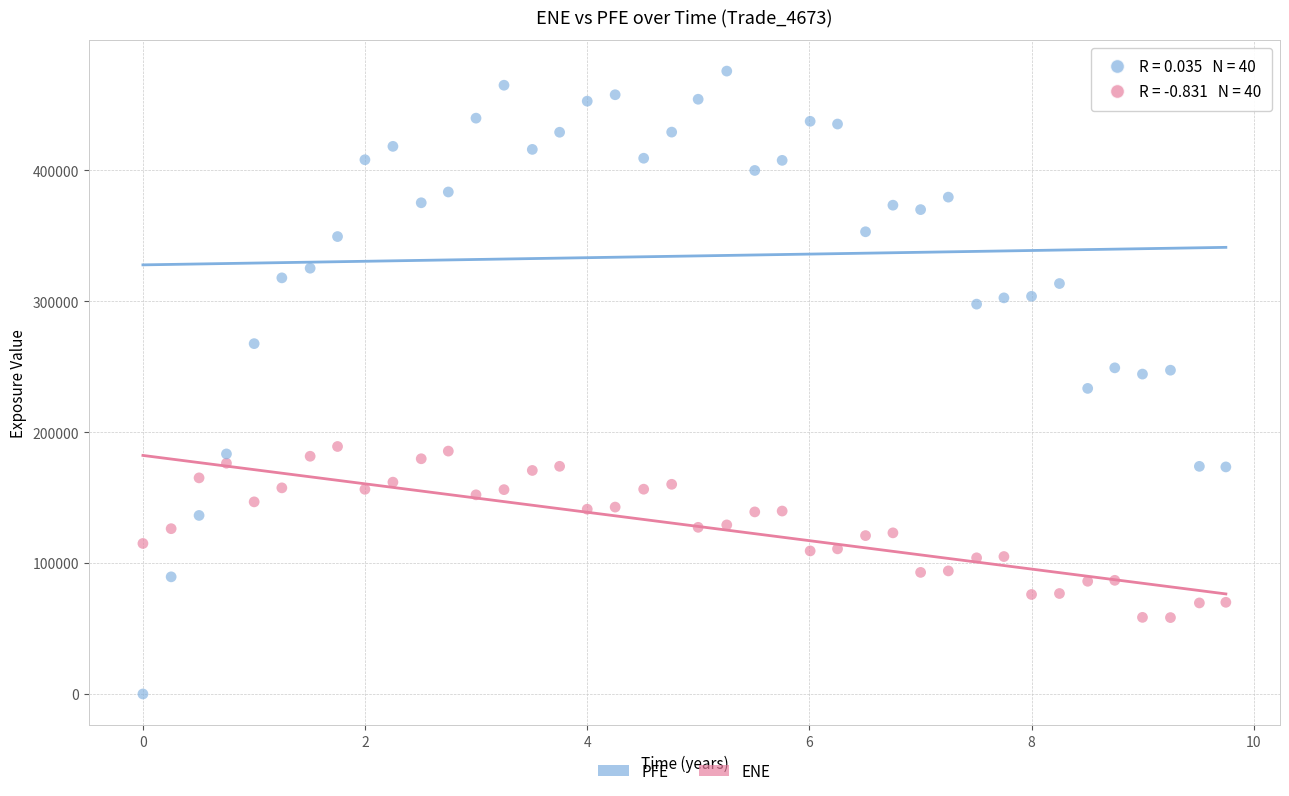

Which series reaches the maximum Y coordinate?

PFE